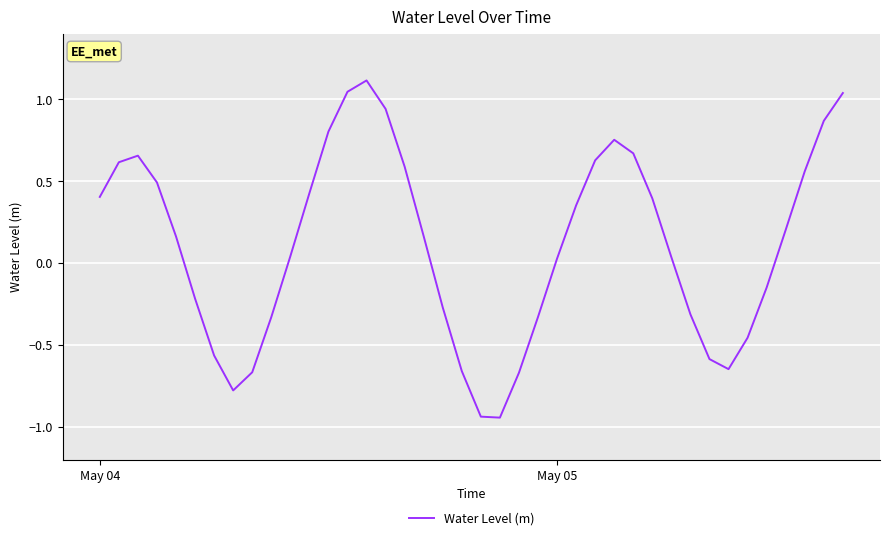

What is the maximum value shown in the chart?

1.1